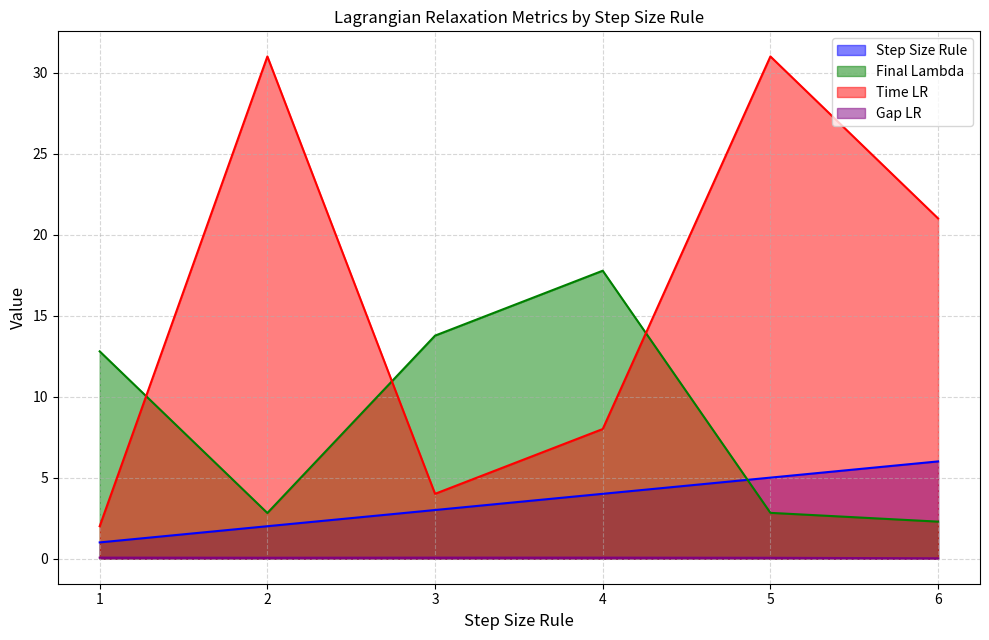

What is the sum of the Final Lambda values at 6 and 2?

5.1